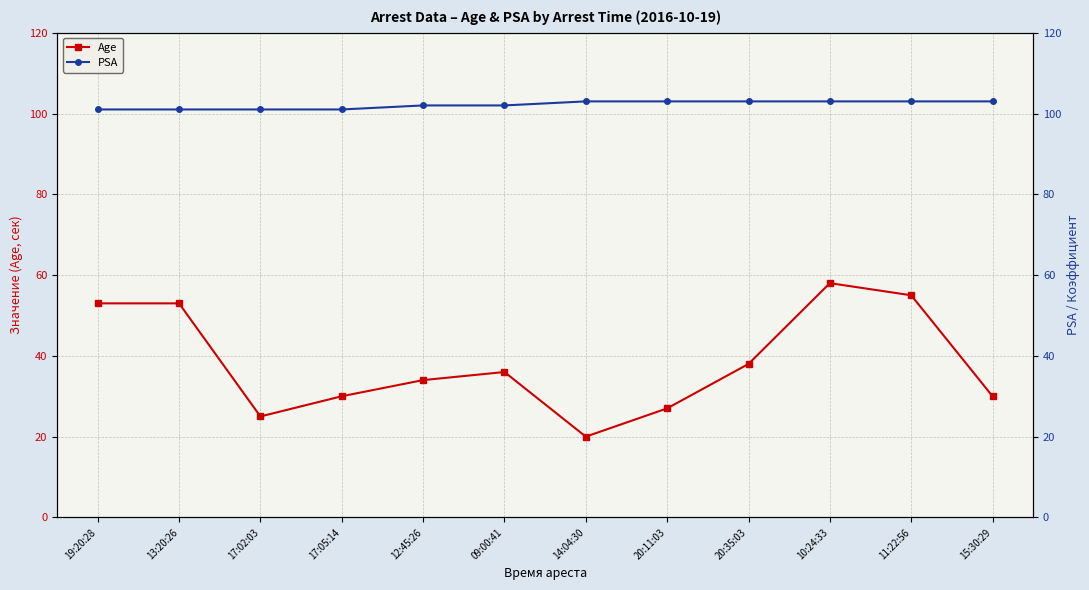

How many data points in Age are less than 36?

6